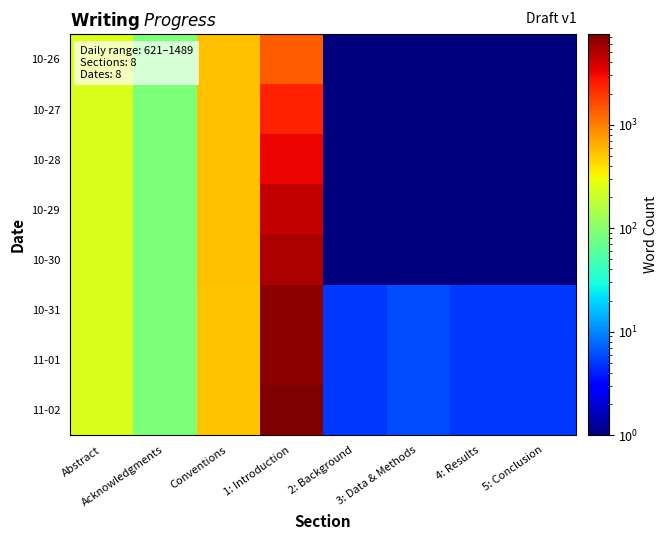

At which category does the chart reach its minimum across all series?

2: Background